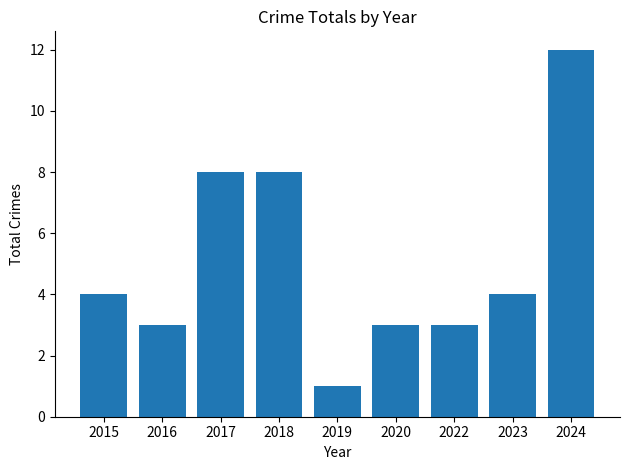

At which category does the chart reach its peak across all series?

2024